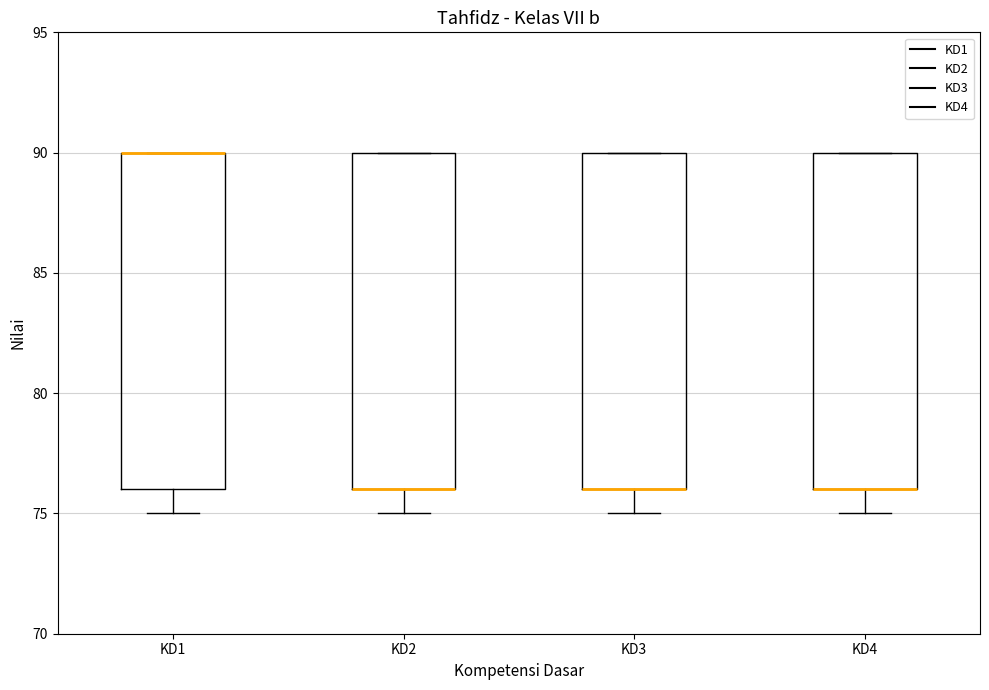

Reading left to right, read every box against the y-axis: the position of its median line, the range the box covers, and the ends of its whiskers. The values are not printed on the chart, so give them approximately, as read against the axis.

KD1: median 90 (drawn on the box's upper edge), box 76 to 90, whiskers 75 to 90
KD2: median 76 (drawn on the box's lower edge), box 76 to 90, whiskers 75 to 90
KD3: median 76 (drawn on the box's lower edge), box 76 to 90, whiskers 75 to 90
KD4: median 76 (drawn on the box's lower edge), box 76 to 90, whiskers 75 to 90